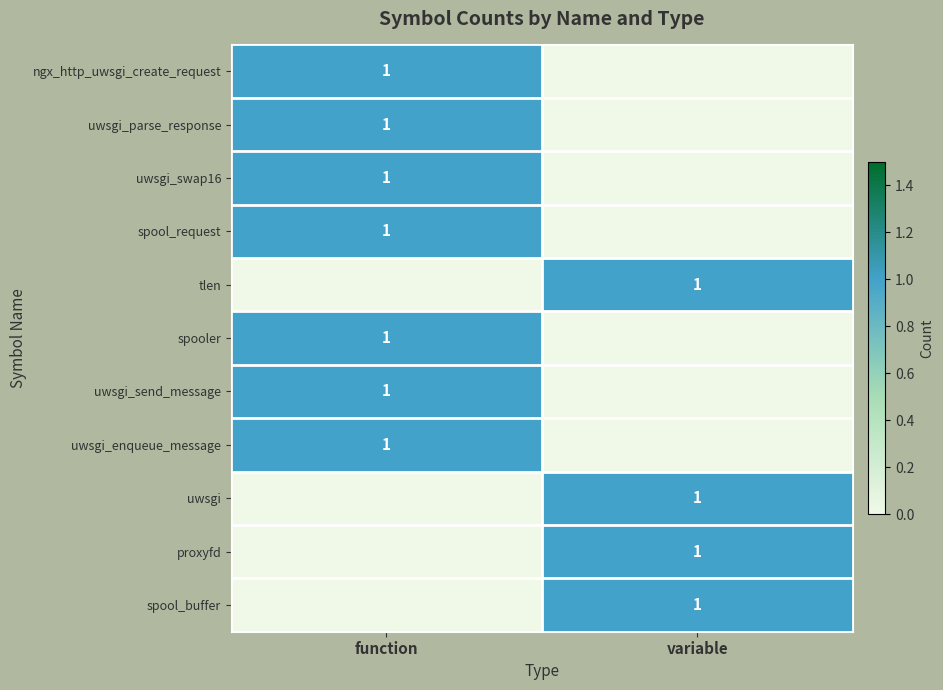

Count the number of data series in this chart.

11